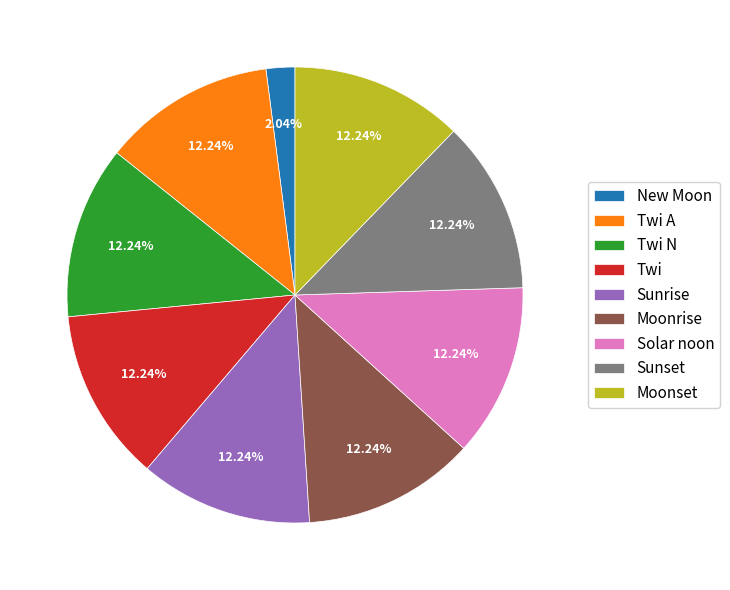

Does Solar noon account for over 50% of the chart?

No